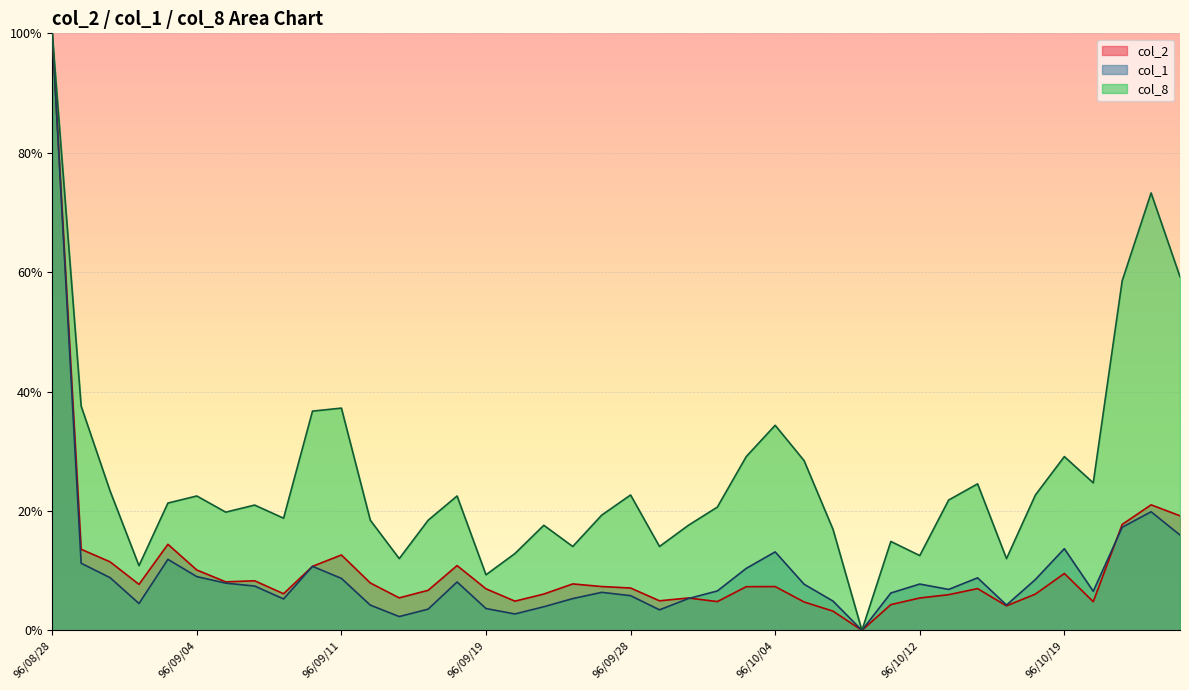

What is the difference between the maximum and second lowest values in the col_8 series?

0.9